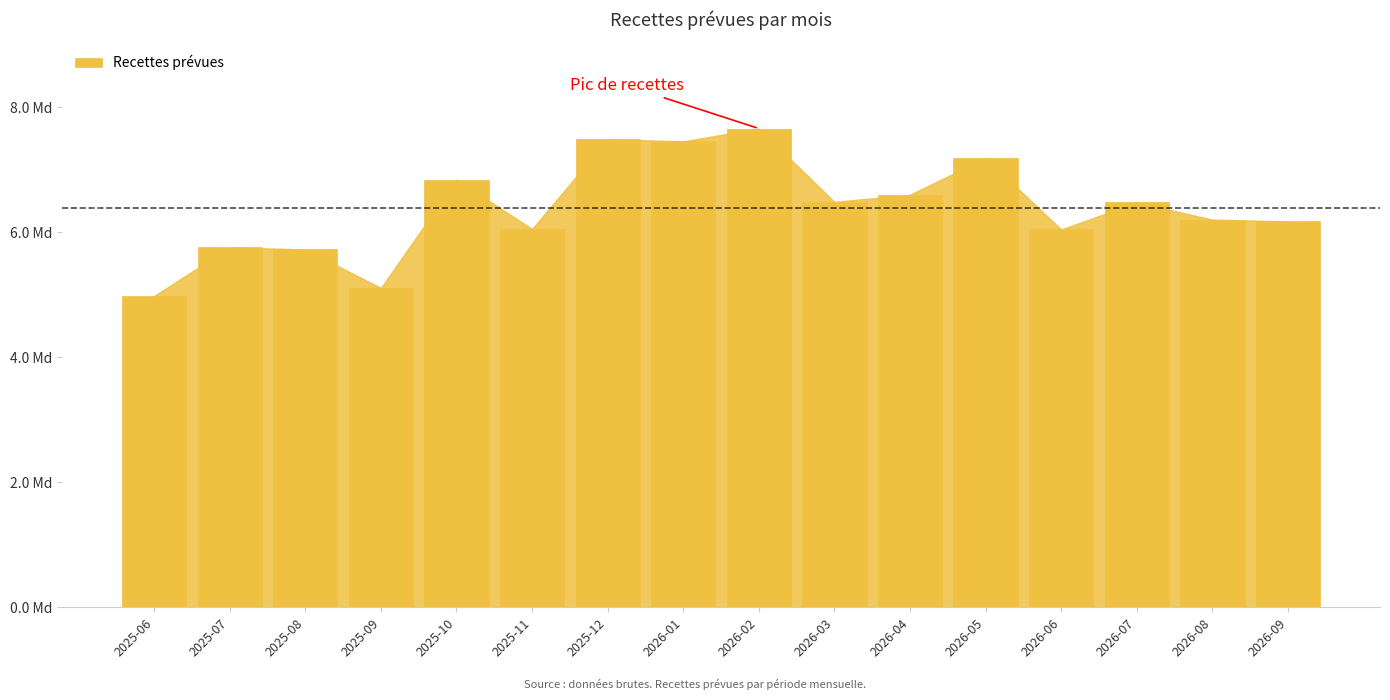

List the labels in order of value, largest first.

2026-02, 2025-12, 2026-01, 2026-05, 2025-10, 2026-04, 2026-03, 2026-07, 2026-08, 2026-09, 2025-11, 2026-06, 2025-07, 2025-08, 2025-09, 2025-06